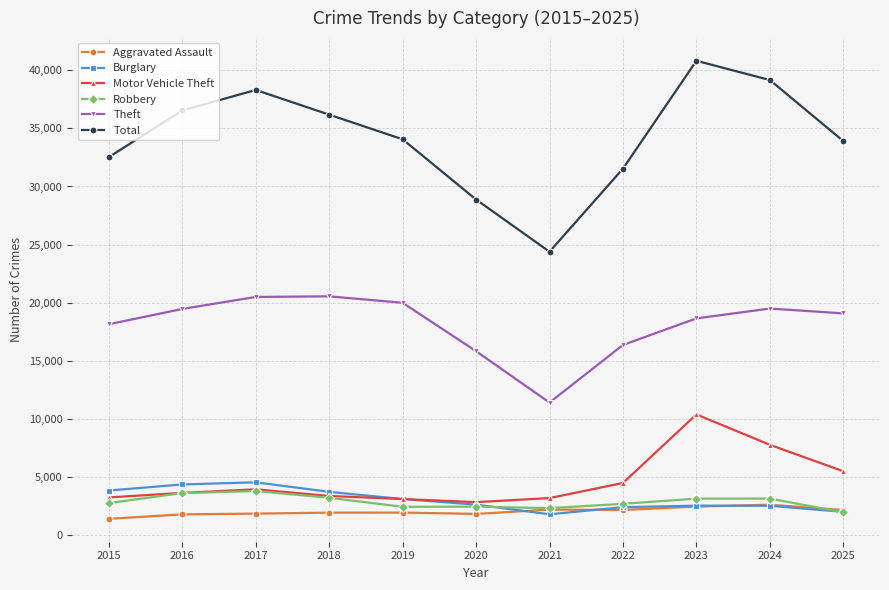

Between 2017 and 2020, which series saw the biggest shift?

Total